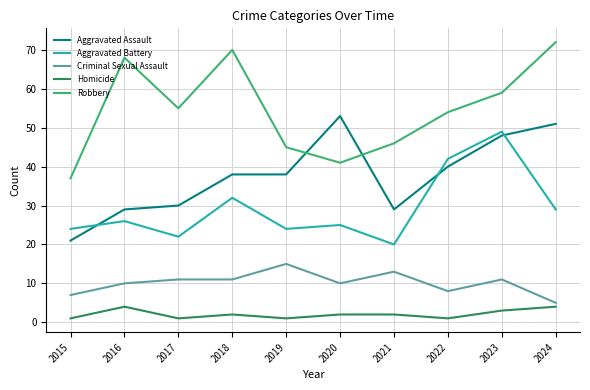

What are all the series names shown in the legend?

Aggravated Assault, Aggravated Battery, Criminal Sexual Assault, Homicide, Robbery